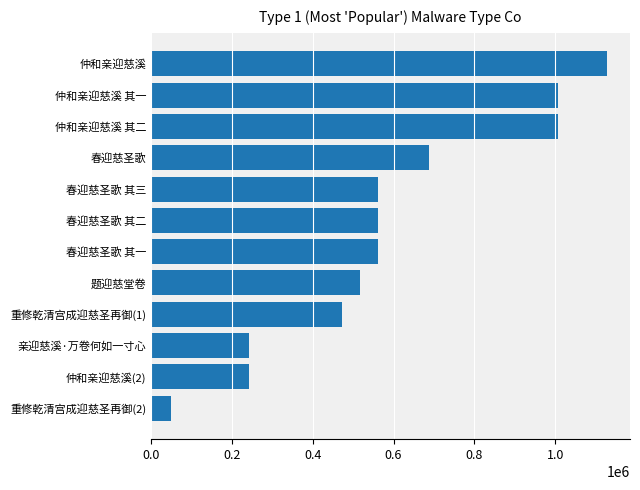

How many data points are less than 561161?

6